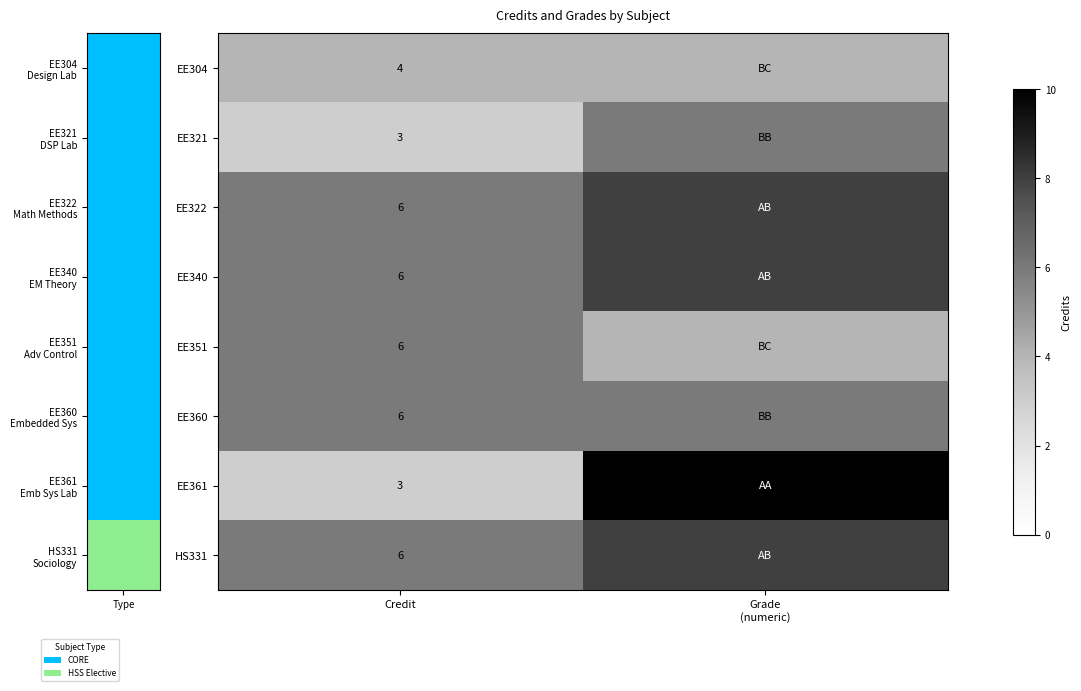

Count the number of categories in the chart.

2